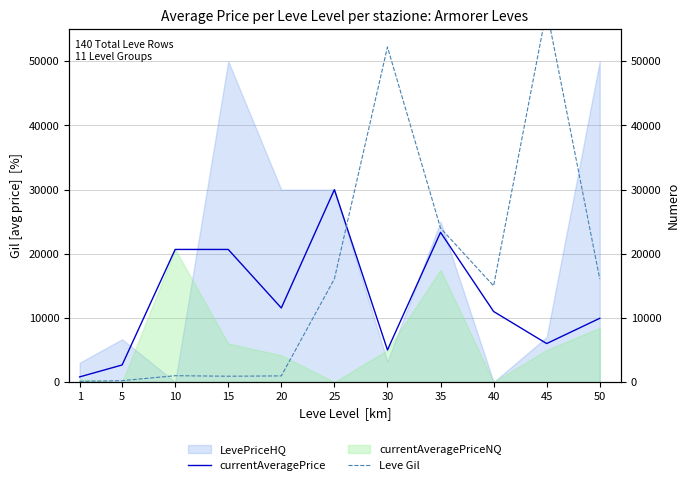

How many lines are shown in the chart?

2